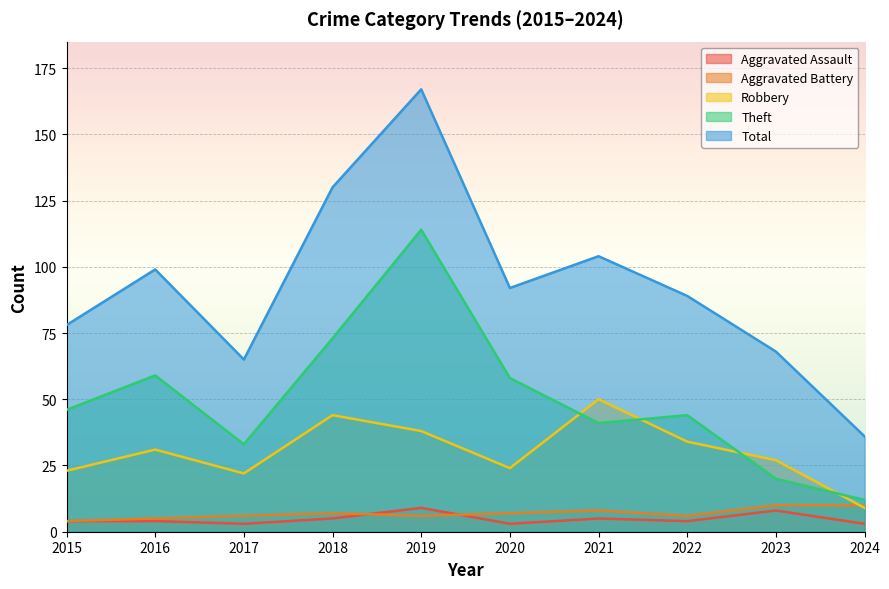

Rank the series by their maximum value, from highest to lowest.

Total, Theft, Robbery, Aggravated Battery, Aggravated Assault